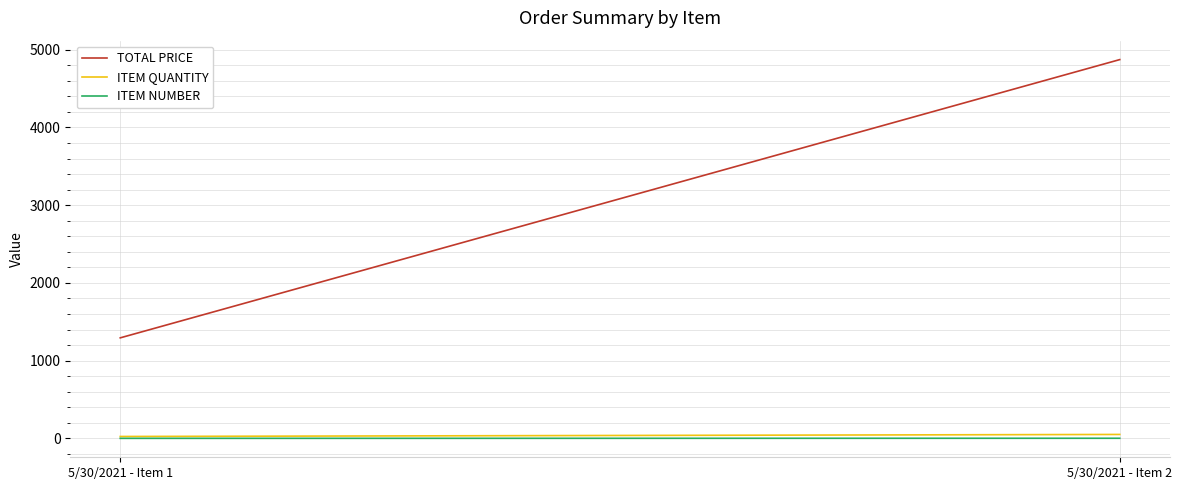

Between 5/30/2021 - Item 1 and 5/30/2021 - Item 2, which series saw the biggest shift?

TOTAL PRICE